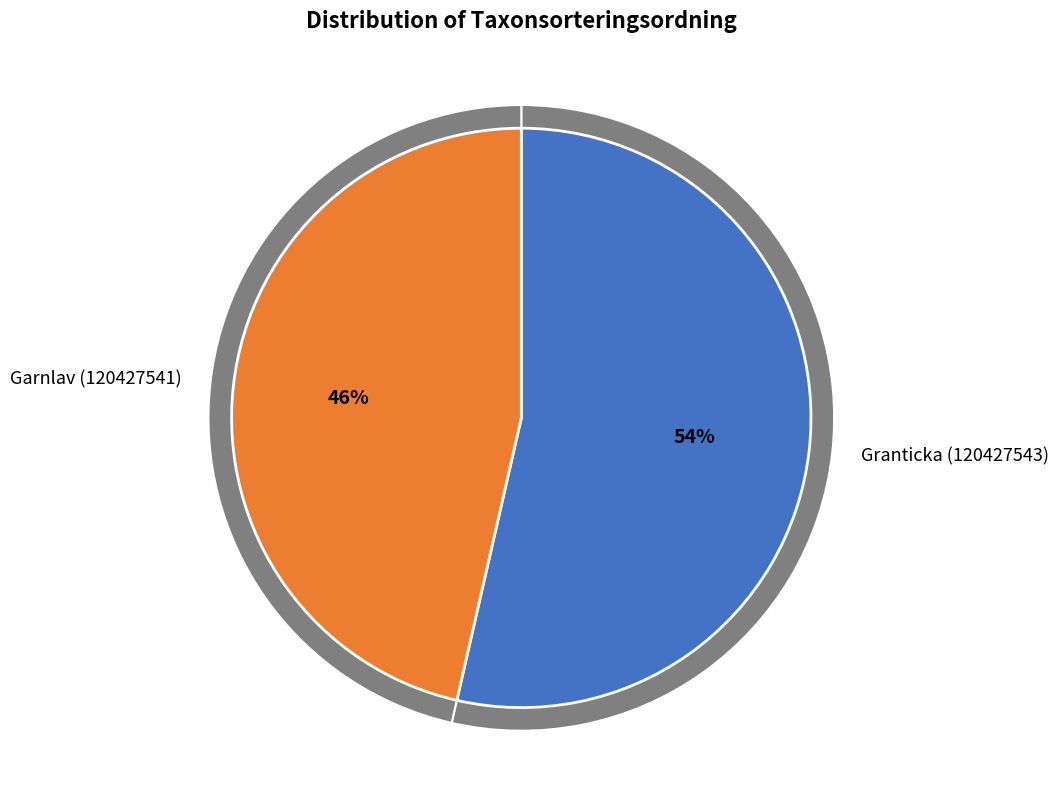

Is it true that Garnlav (120427541) is 37% of the pie?

False